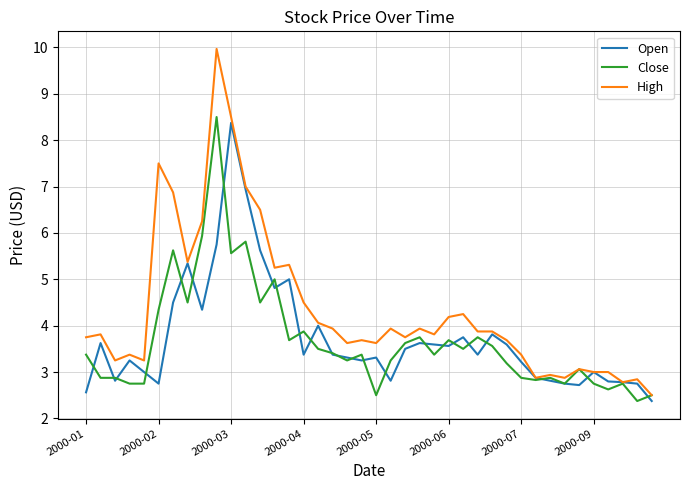

Which series has the largest total across all categories?

High